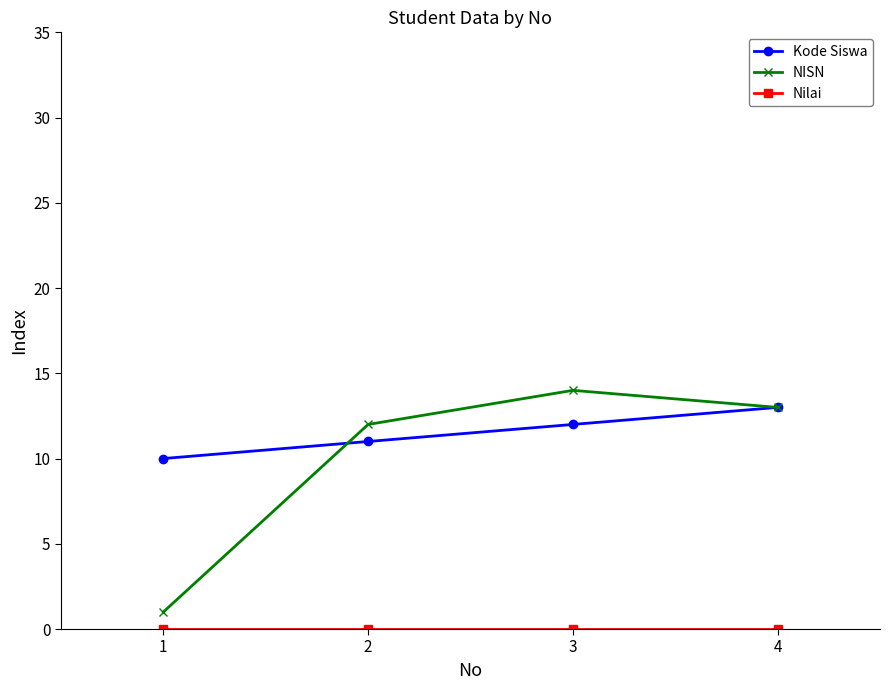

At which category does the chart reach its peak across all series?

3